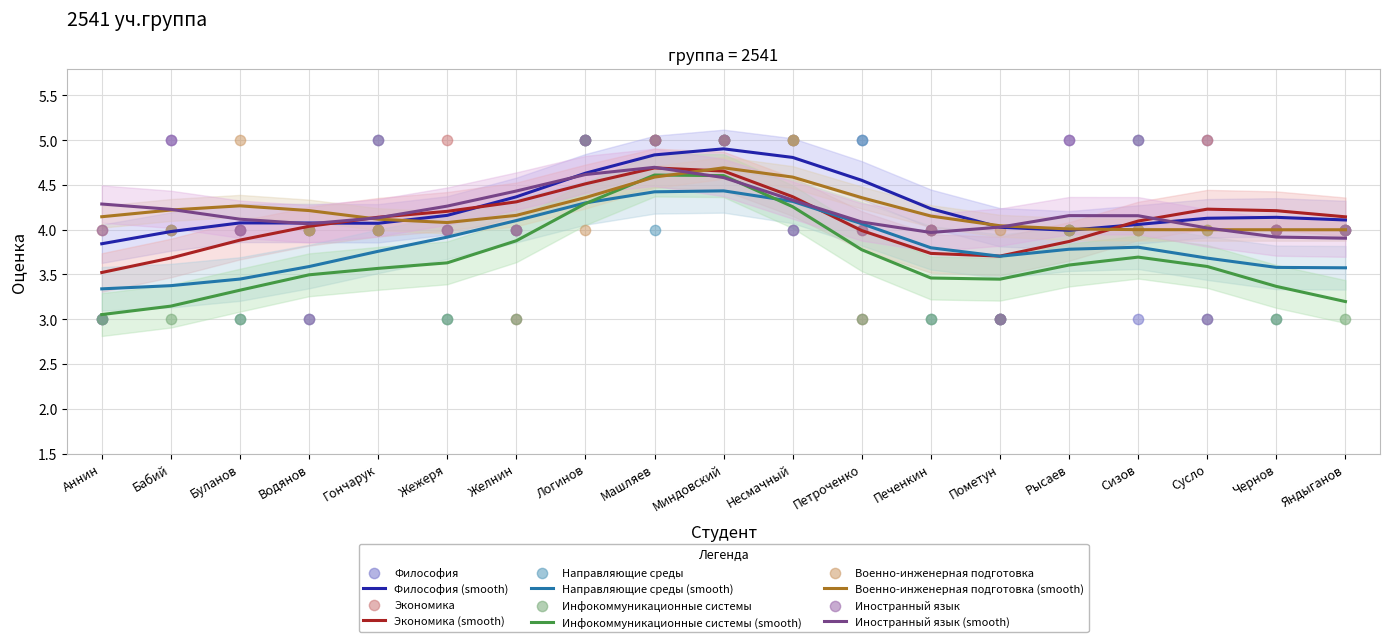

Which series reaches the minimum Y coordinate?

Философия